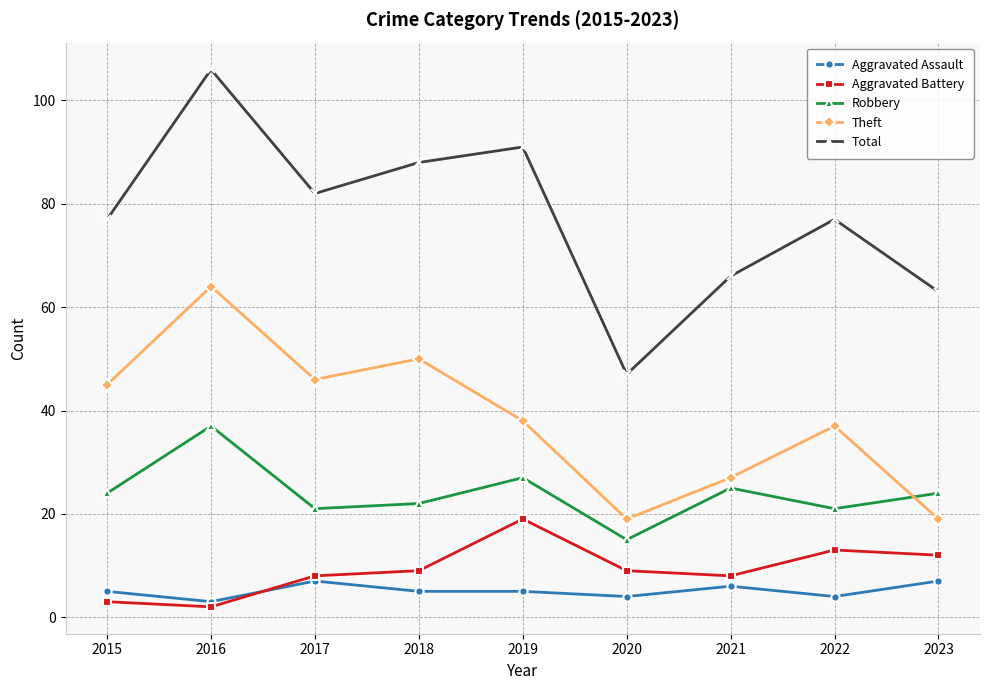

Is this an area chart (filled region under the line)?

No